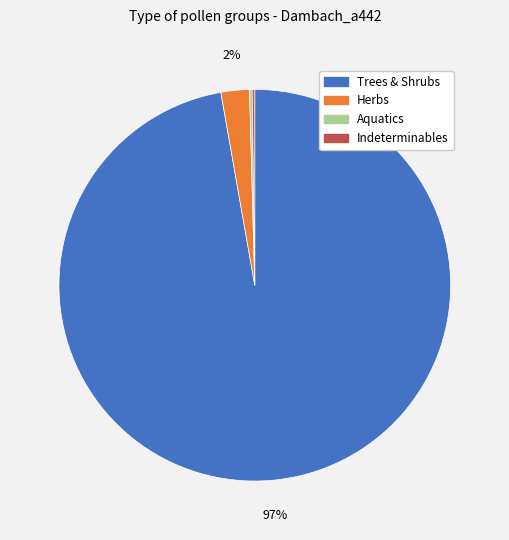

Is there any slice that represents more than half of the pie?

Yes